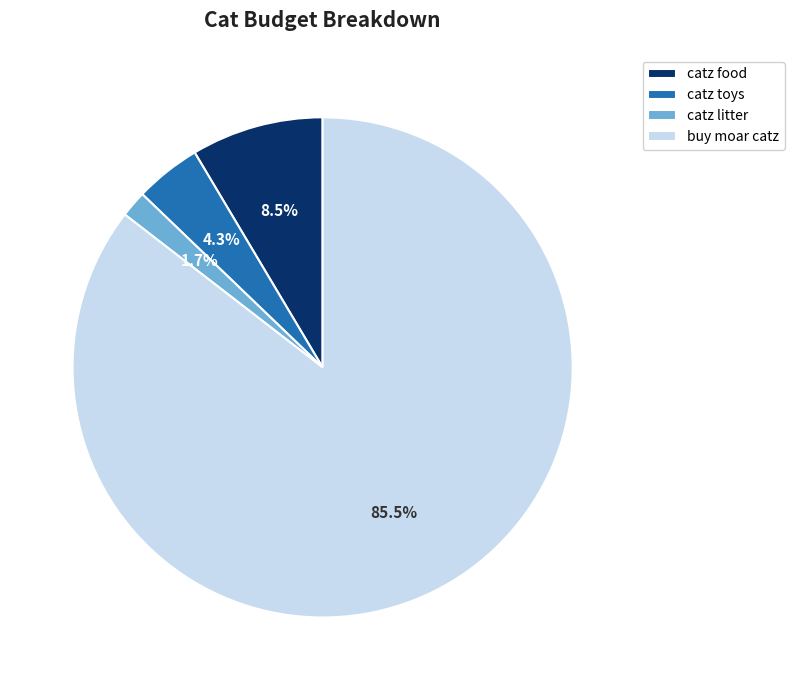

Does buy moar catz account for over 50% of the chart?

Yes